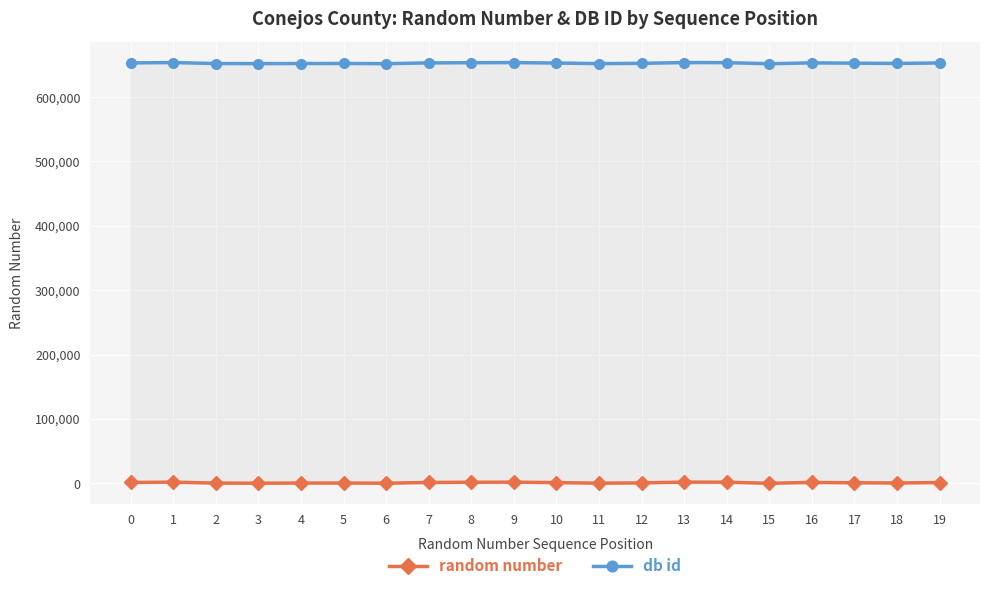

True or false: random number and db id cross at least once.

False